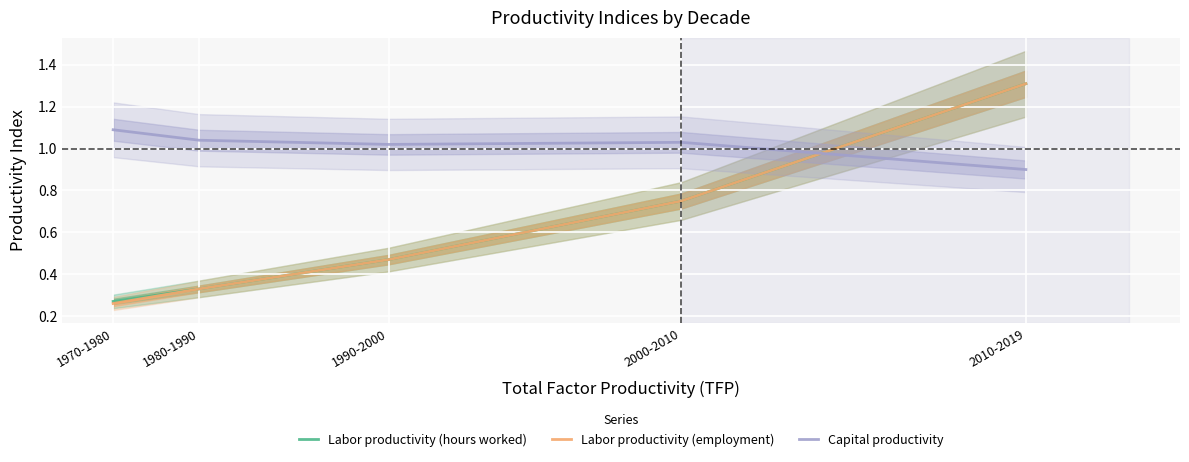

Is the value of Capital productivity at 1980-1990 greater than the value of Labor productivity (hours worked) at 1980-1990?

Yes